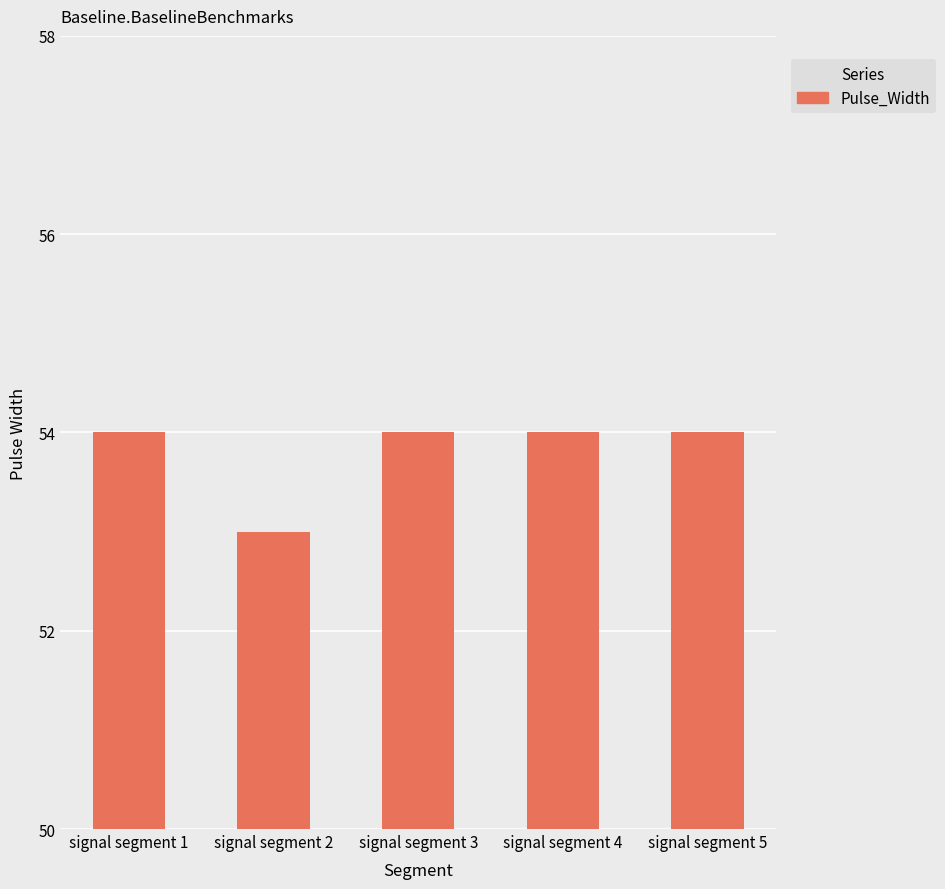

At which category does the chart reach its minimum across all series?

signal segment 2